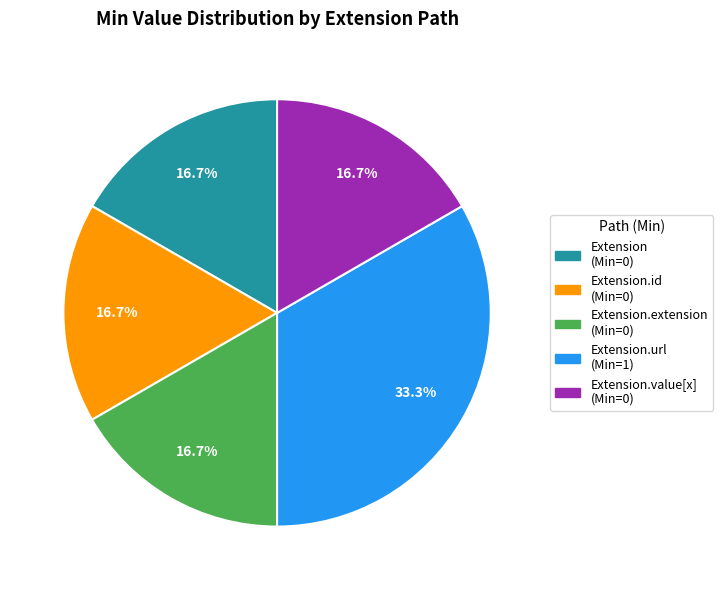

Does any single category account for the majority?

No